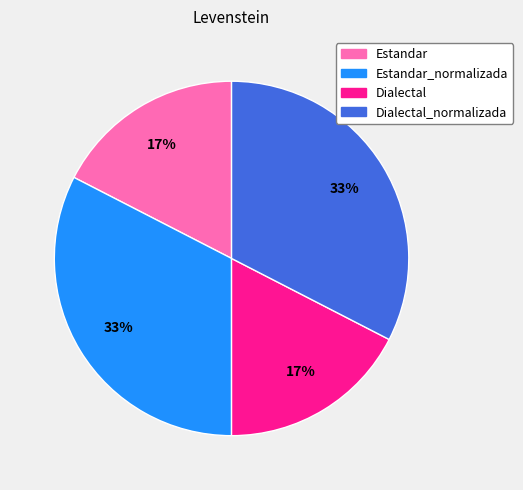

The Dialectal_normalizada slice represents 33% of the pie. True or false?

True